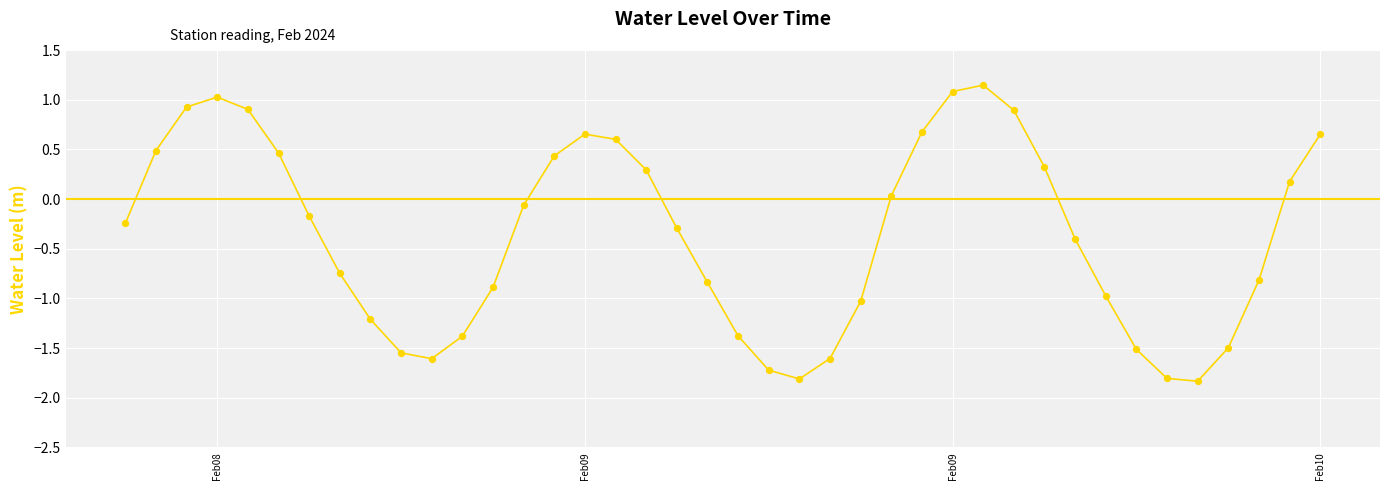

What is the difference between the maximum and minimum values?

3.0